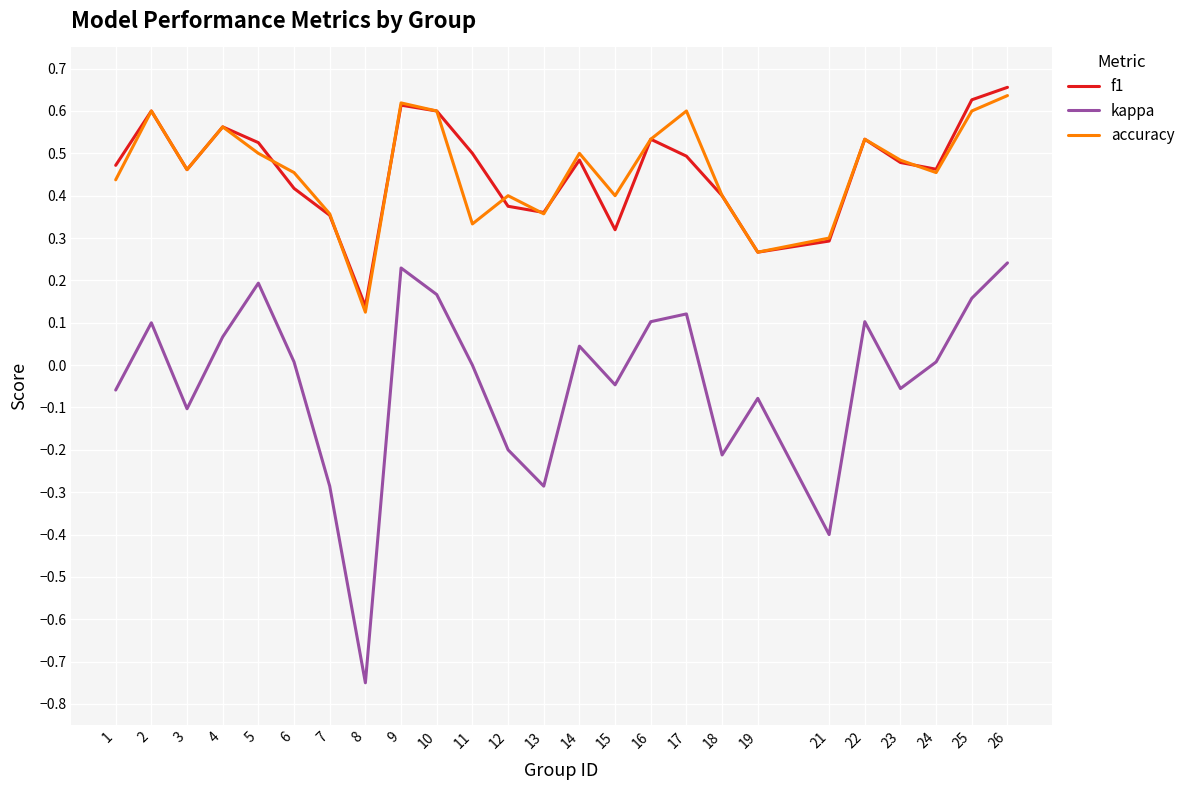

Rank the series by their maximum value, from highest to lowest.

f1, accuracy, kappa